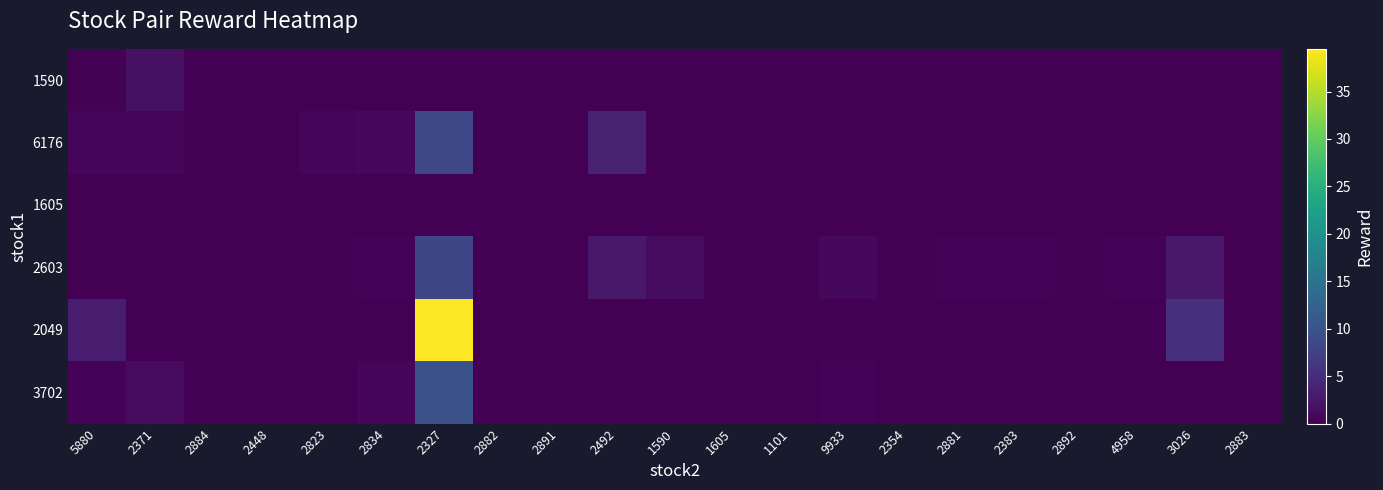

Which series has the widest spread of values?

2049